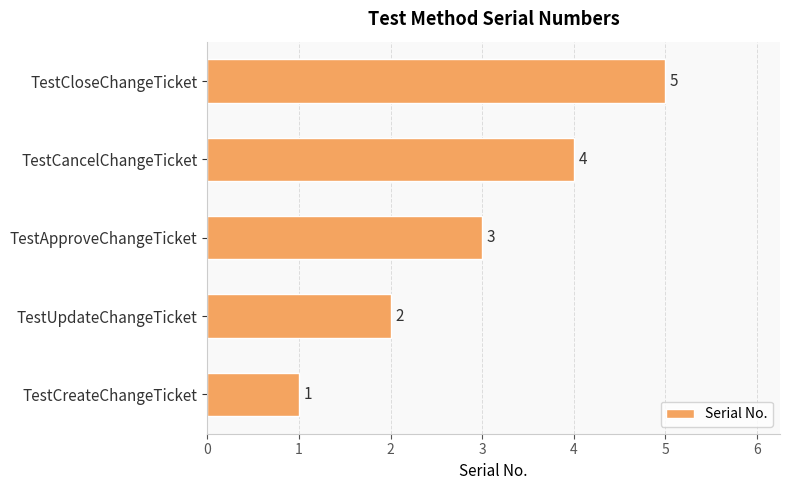

The value at TestCloseChangeTicket is 3. True or false?

False